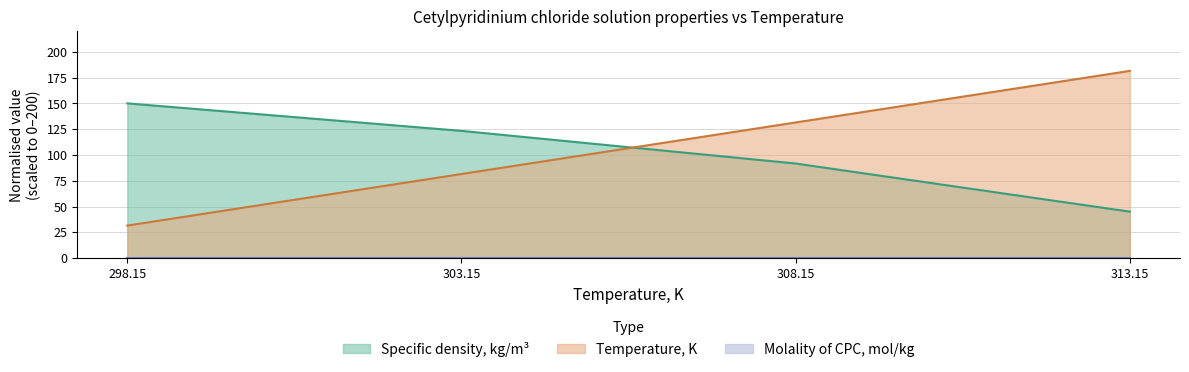

Count the number of categories in the chart.

4